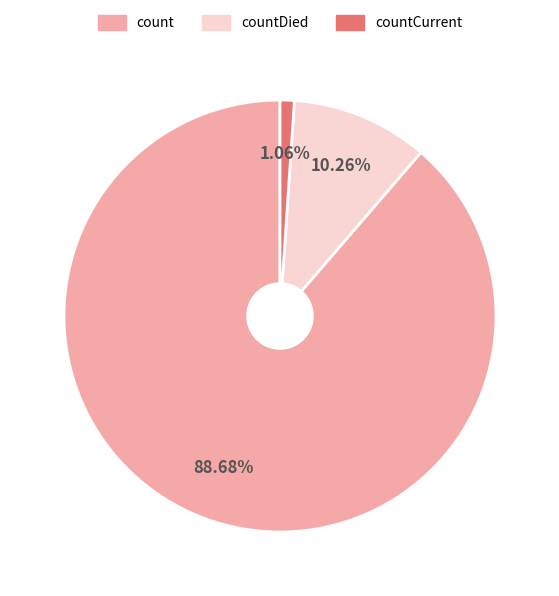

Is there a majority slice in this chart?

Yes